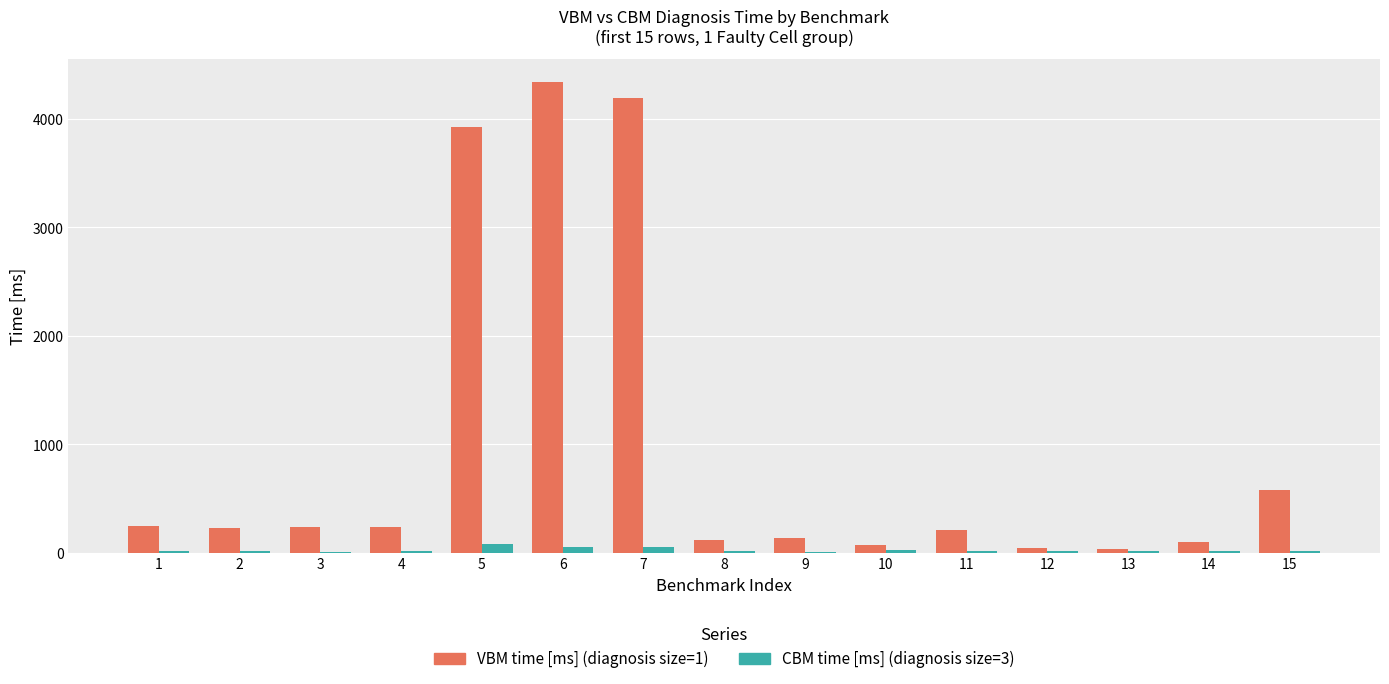

Read the CBM time [ms] (diagnosis size=3) value at 15, to the nearest 10.

20